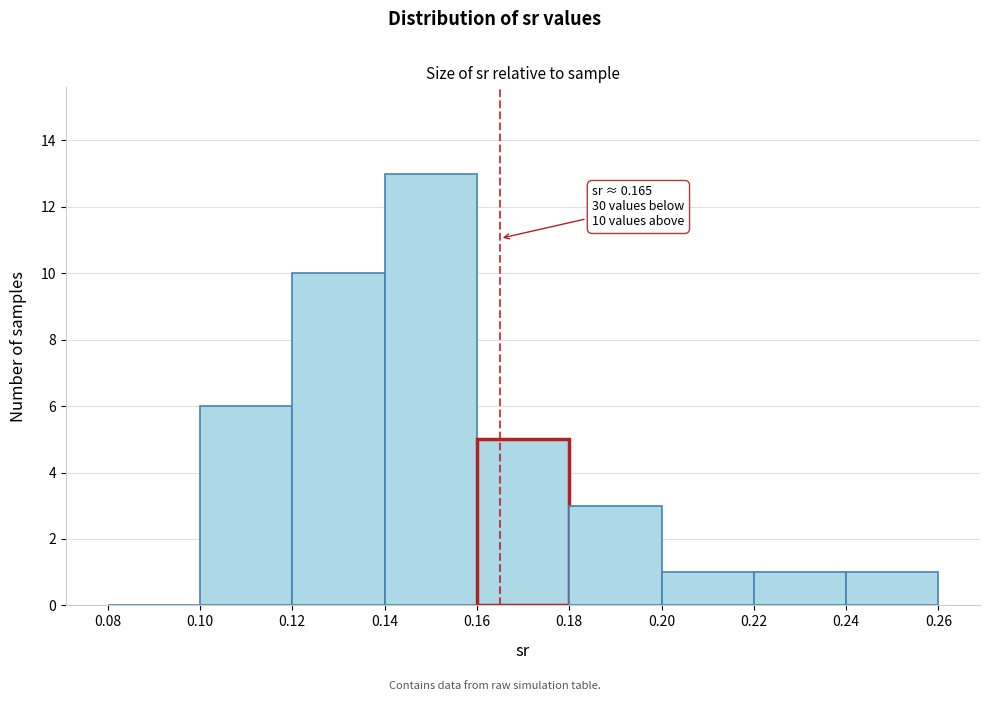

Which range on the x-axis has the tallest bar?

0.14 to 0.16